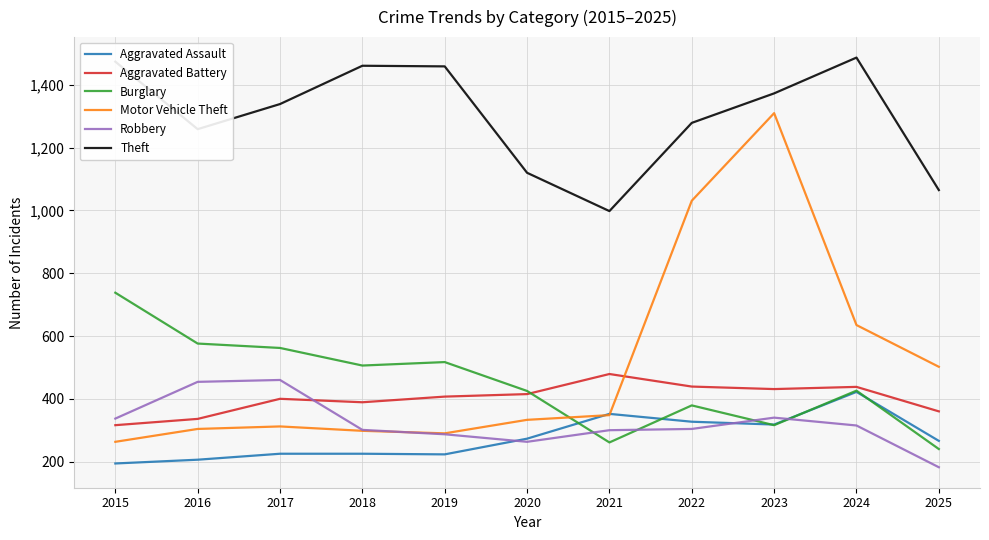

Which category has the highest value in the Aggravated Assault series?

2024